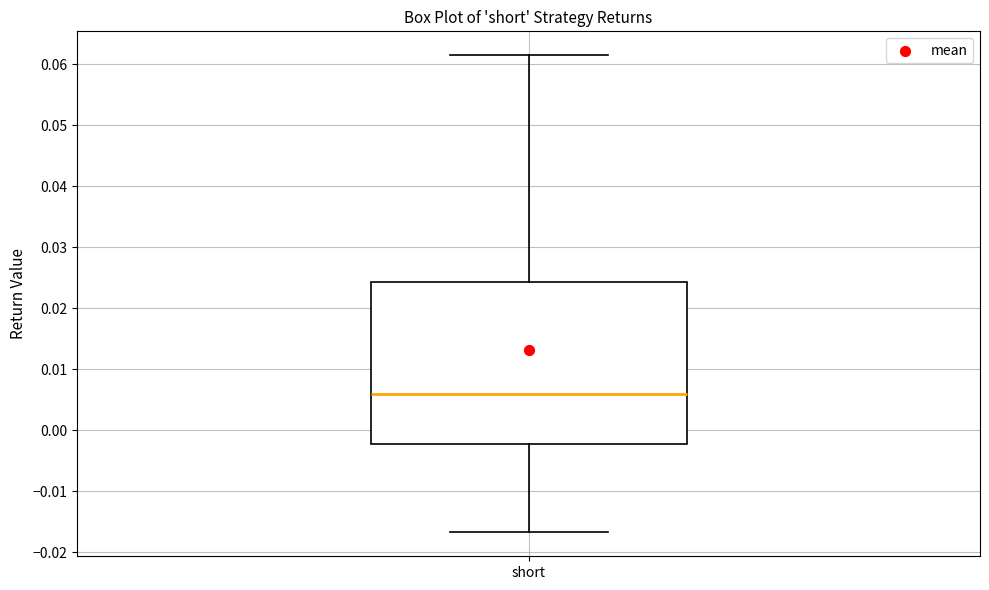

Transcribe this box plot: give where the median line is, the range the box spans, and where the two whiskers end, as read against the y-axis. The values are not printed on the chart, so give them approximately, as read against the axis.

median 0.006, box -0.002 to 0.024, whiskers -0.017 to 0.062